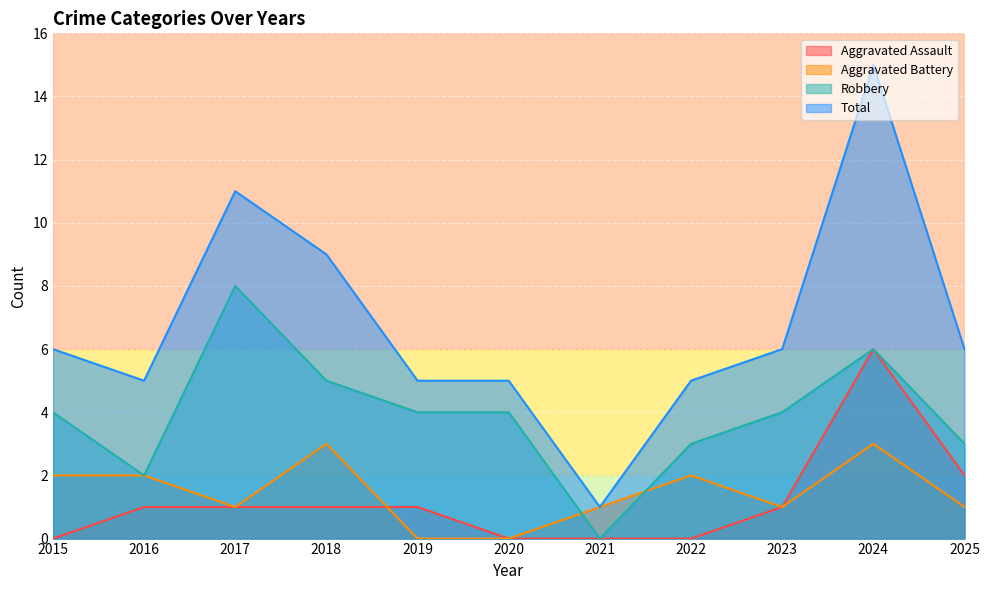

Which series changed the most between 2021 and 2024?

Total